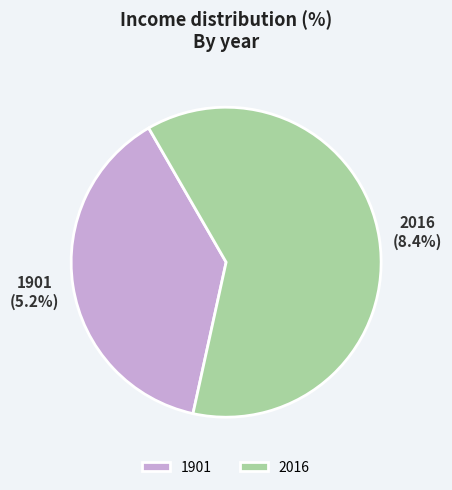

Rank the categories by value from highest to lowest.

2016, 1901